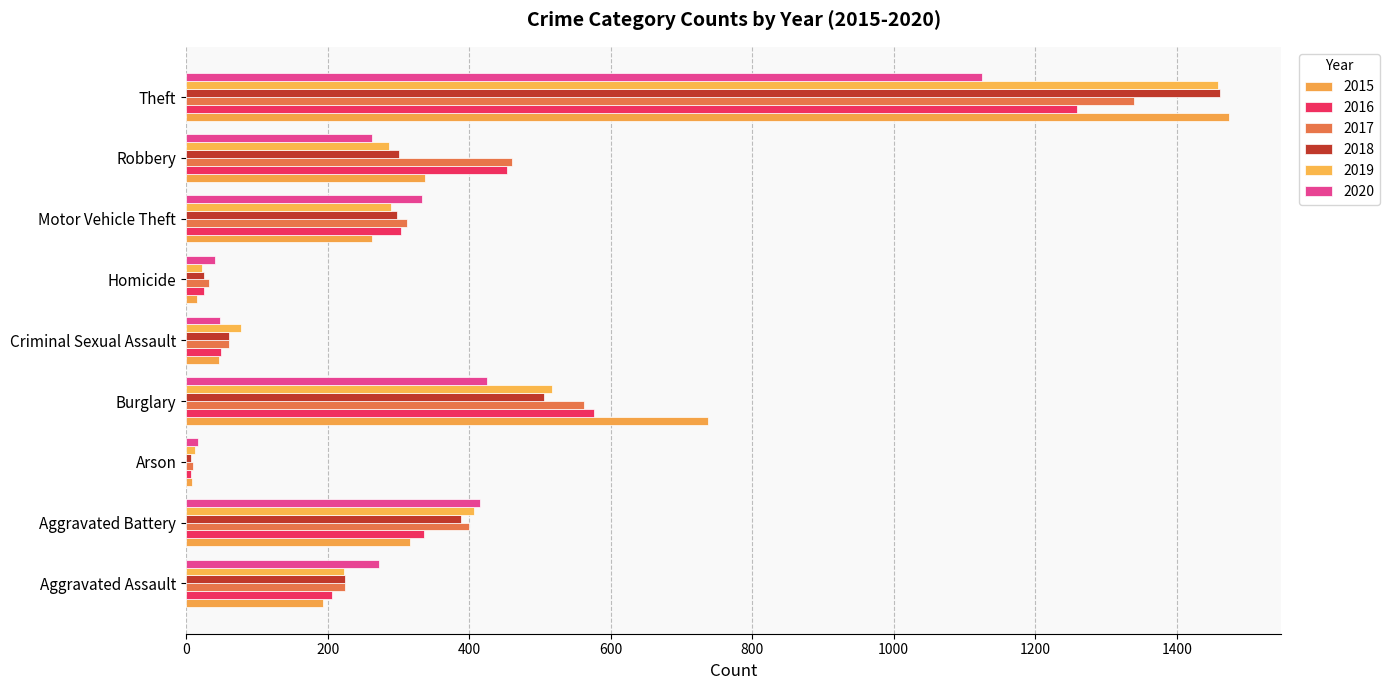

What is the difference between the second highest and minimum values in the 2020 series?

408